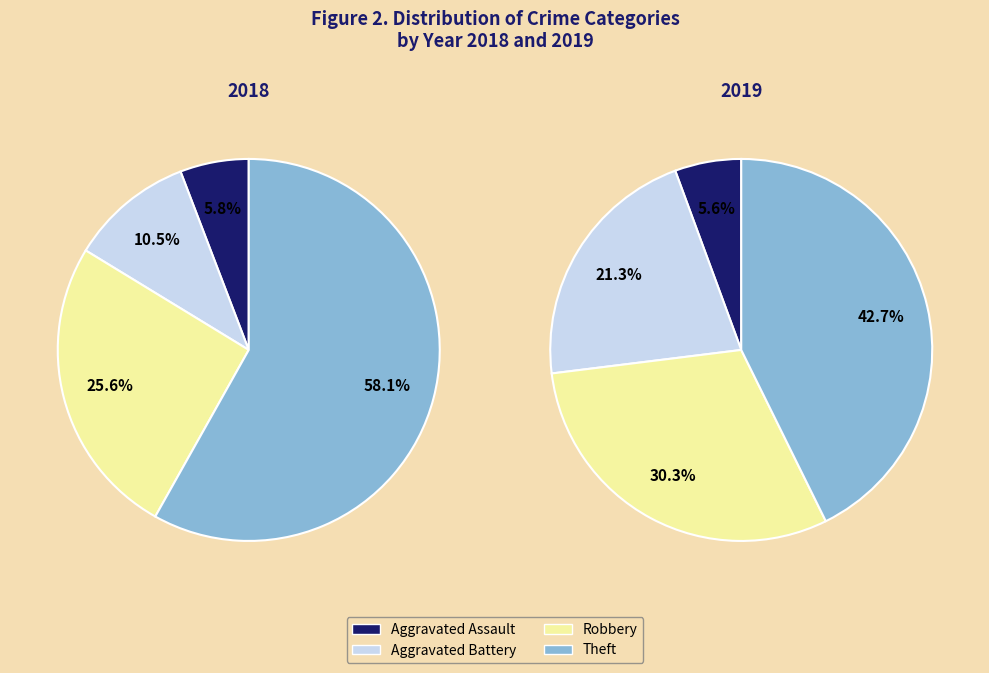

Does any single category account for the majority?

Yes